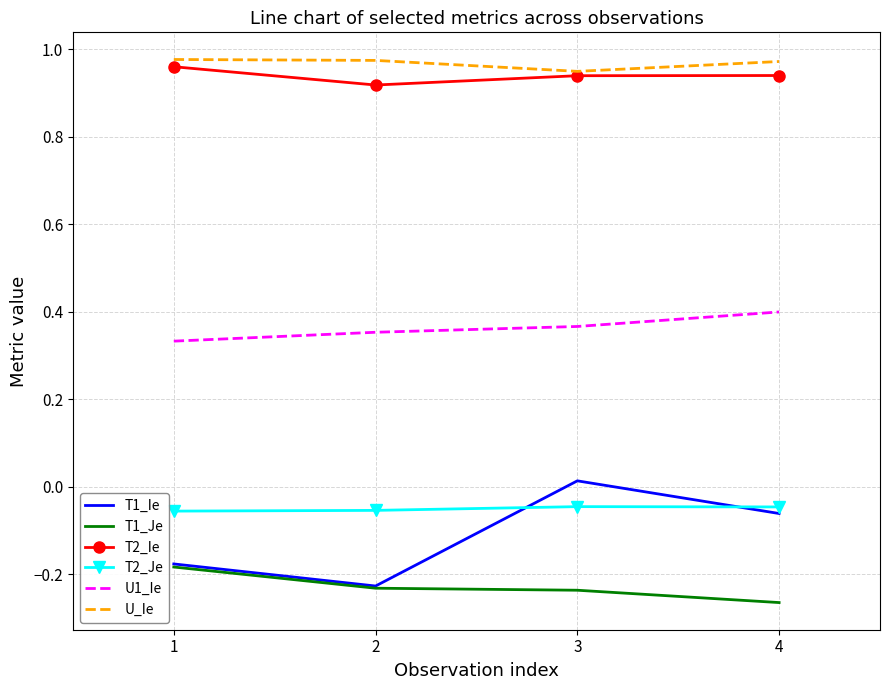

At how many categories does at least one series exceed 0?

4